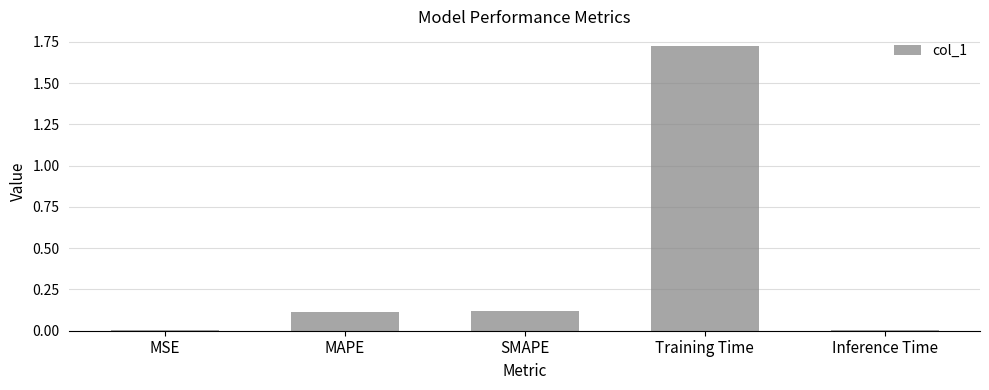

At which category does the chart reach its peak across all series?

Training Time